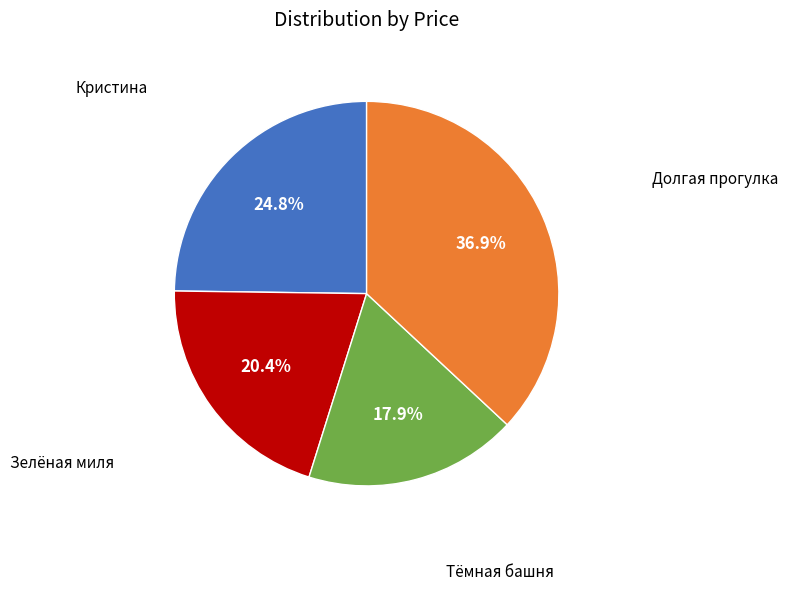

Does any single category account for the majority?

No